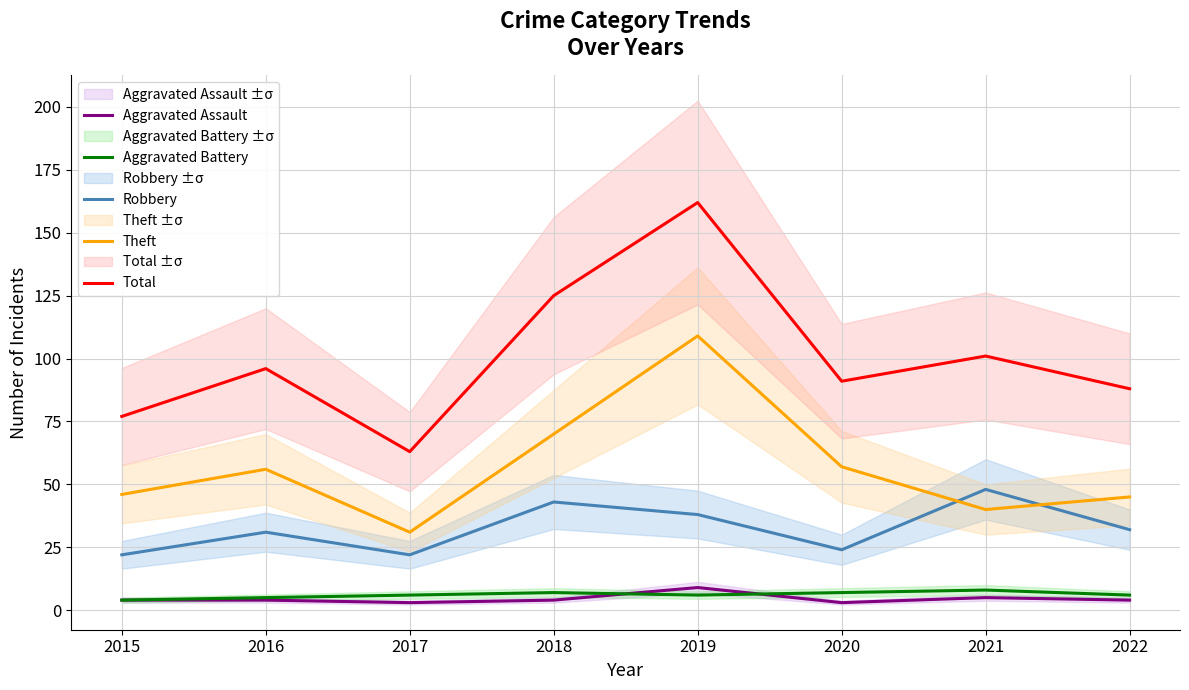

True or false: Theft and Total intersect in this chart.

False